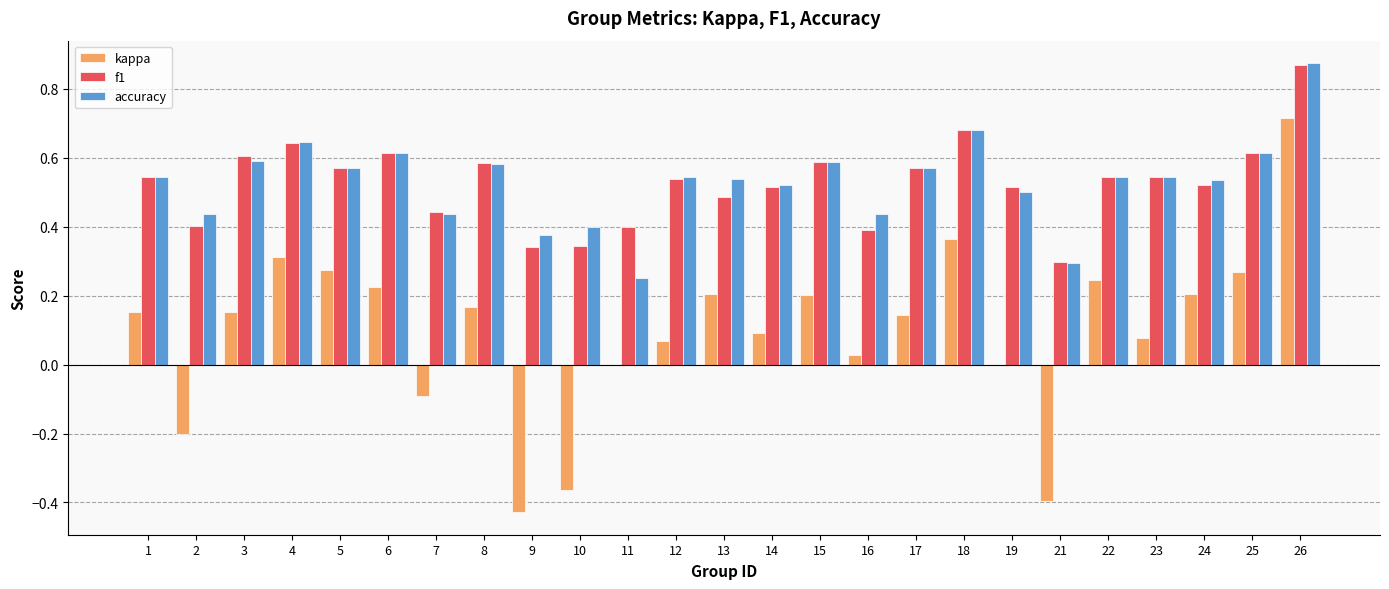

The value of accuracy at 12 is 0.9. True or false?

False